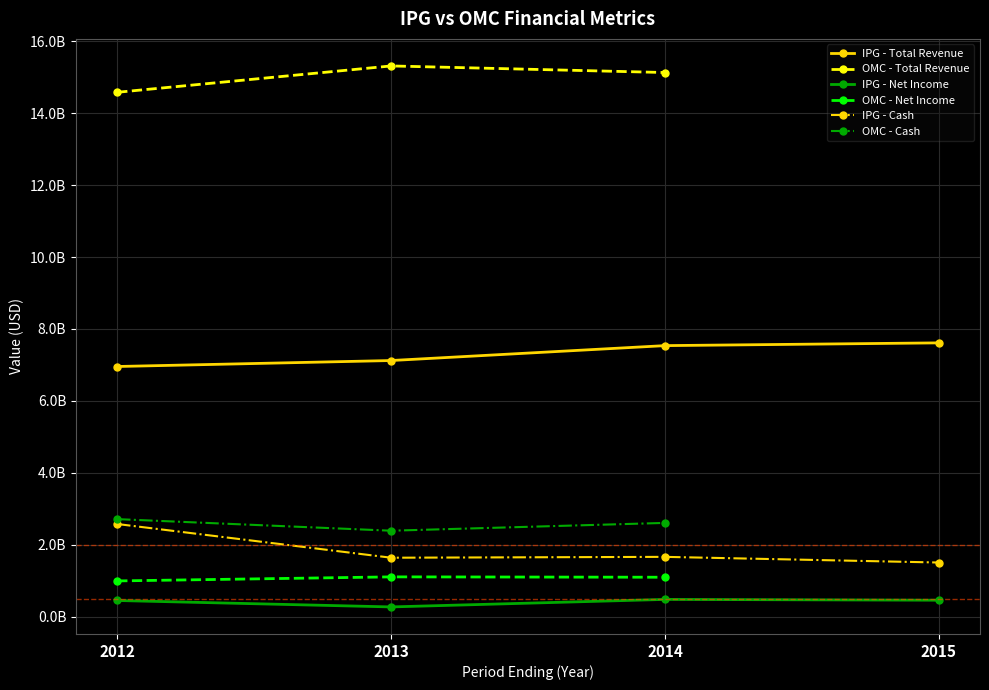

The value of IPG - Cash at 2013 is 751943172. True or false?

False